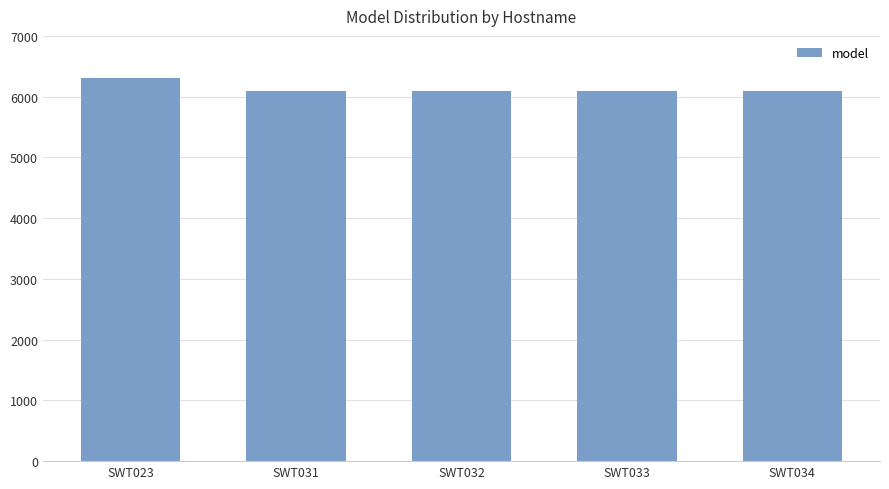

Between SWT023 and SWT033, which is larger?

SWT023